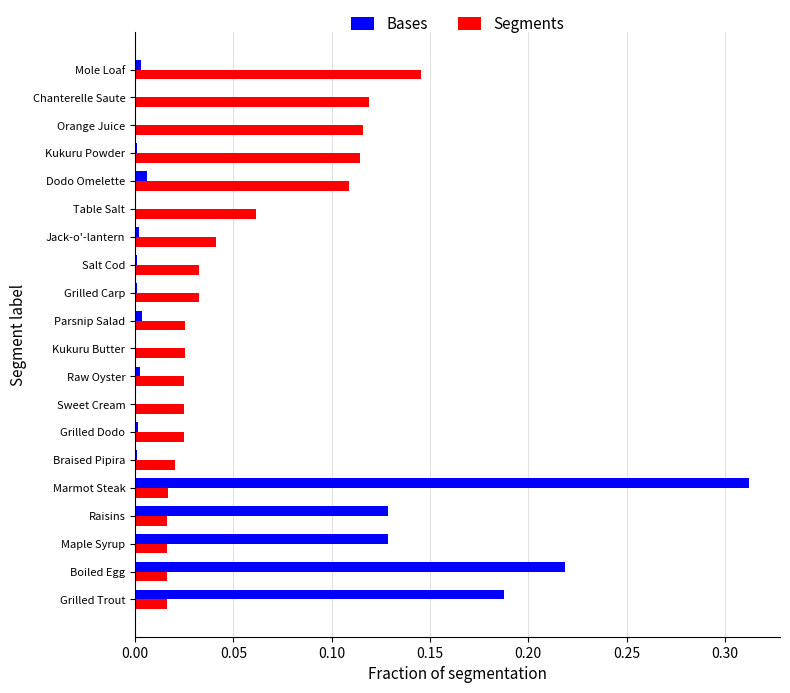

What are all the series names shown in the legend?

Bases, Segments